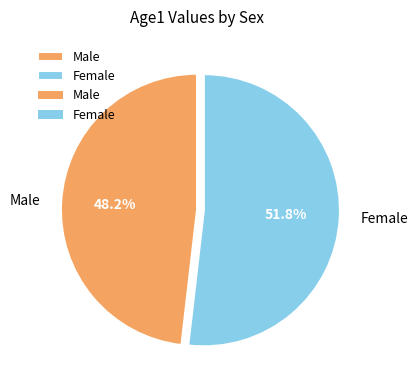

Is there any slice that represents more than half of the pie?

Yes